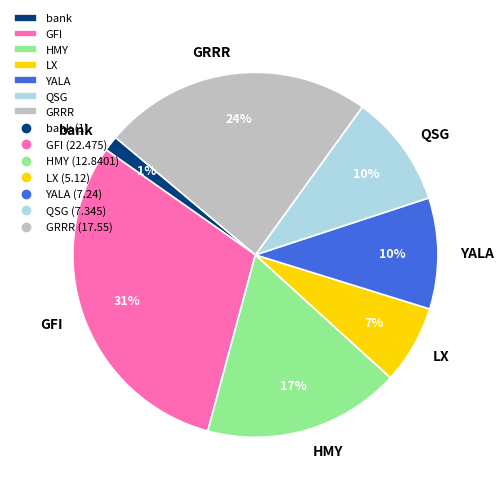

Is it true that LX is 7% of the pie?

True